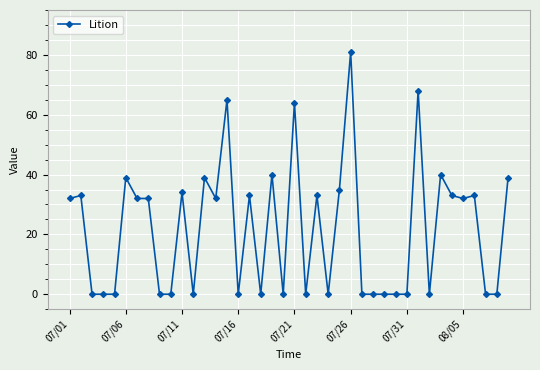

What is the greatest value displayed?

81